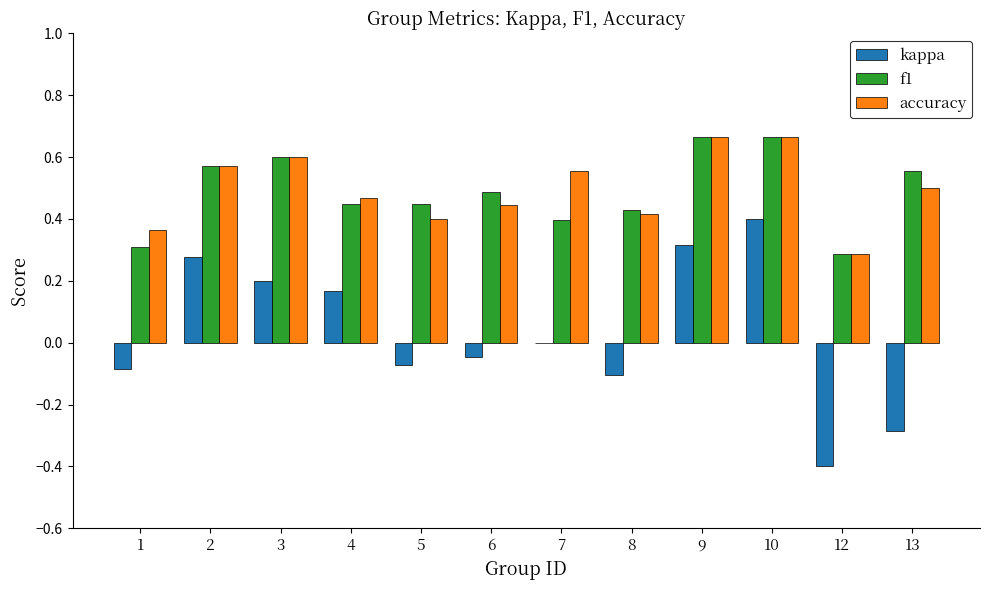

Is the value of f1 at 7 greater than the value of accuracy at 7?

No